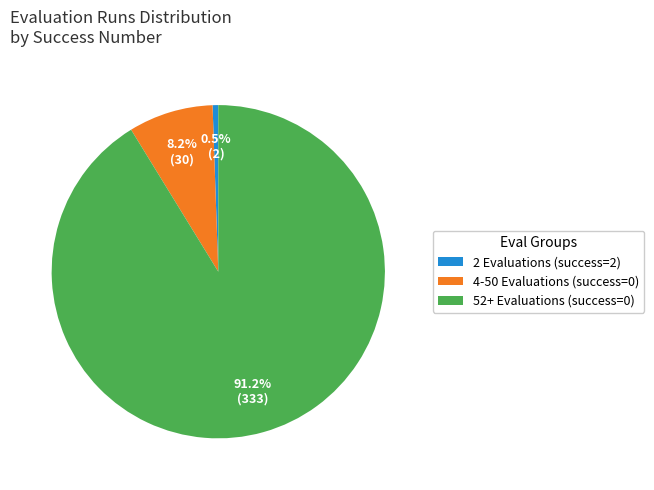

To the nearest percent, what is the difference between the largest and smallest slice percentages?

91%